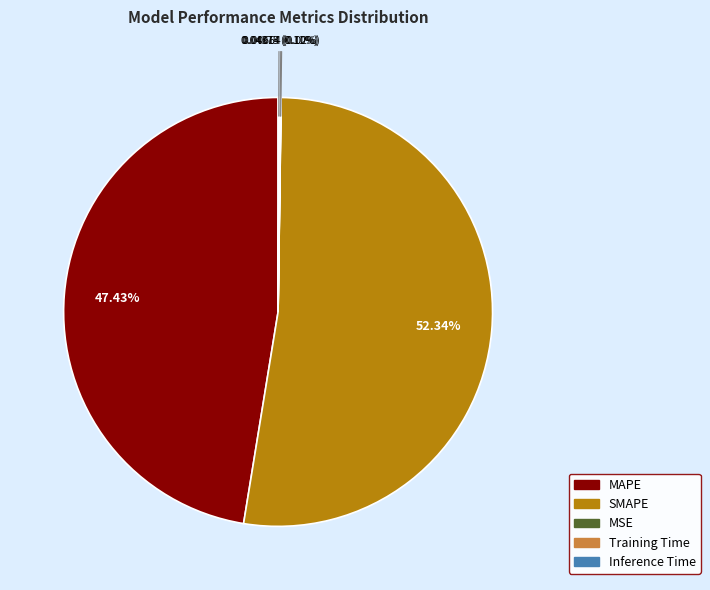

How much of the chart is everything except SMAPE?

47.7%